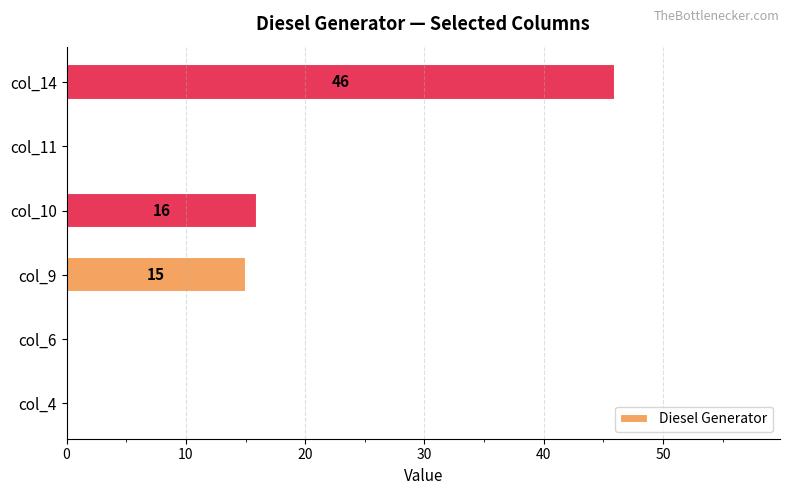

At which label is the value closest to 23?

col_10